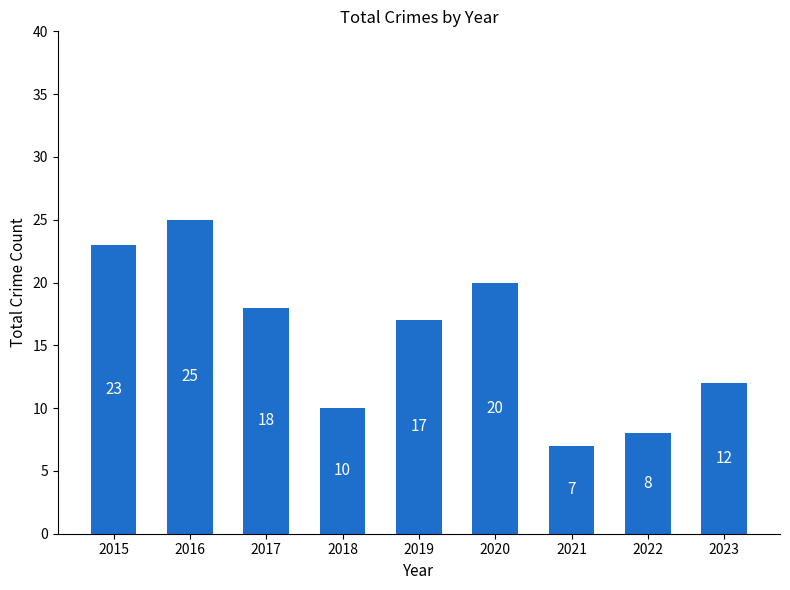

How many bars are there in total?

9